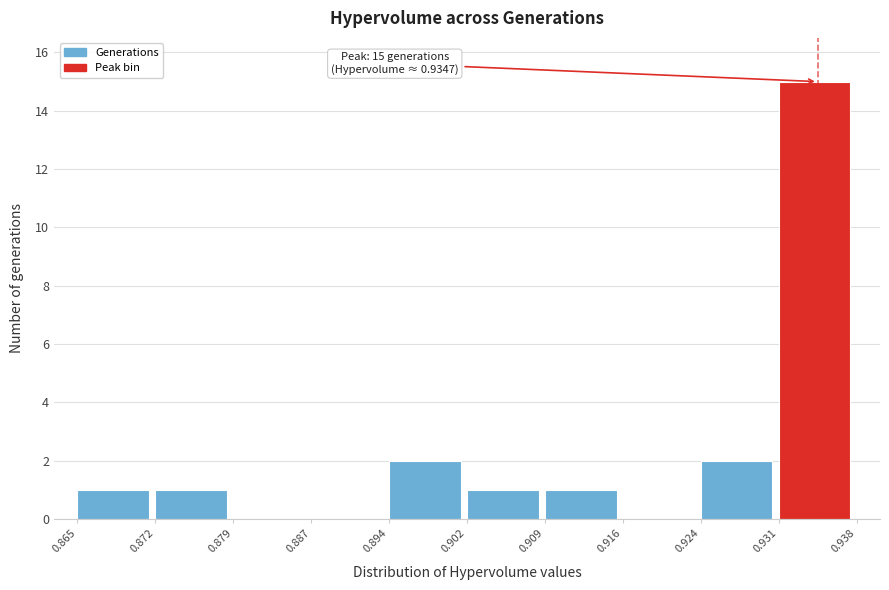

Which range on the x-axis has the tallest bar?

0.931 to 0.938